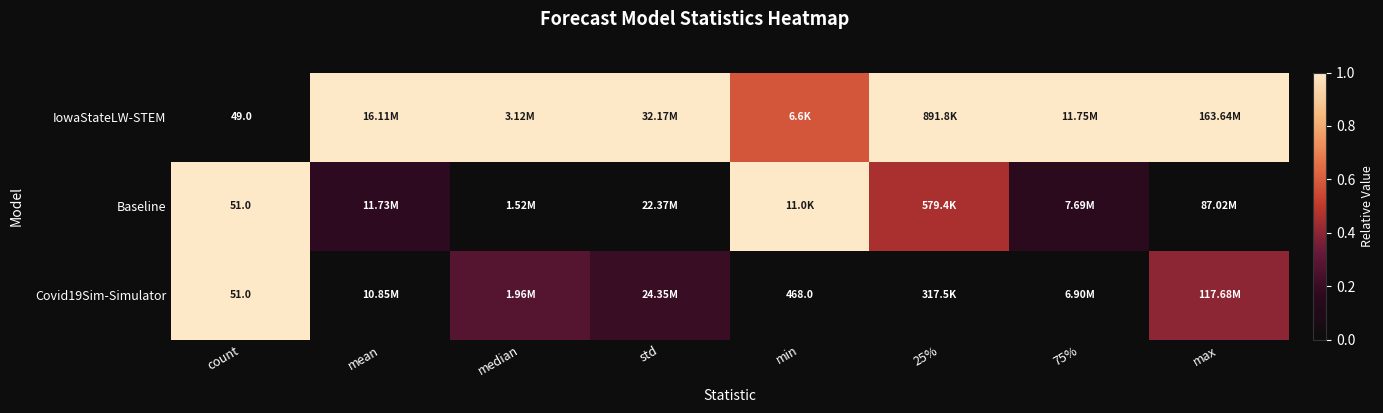

The Covid19Sim-Simulator series shows 0.5 at mean. True or false?

False